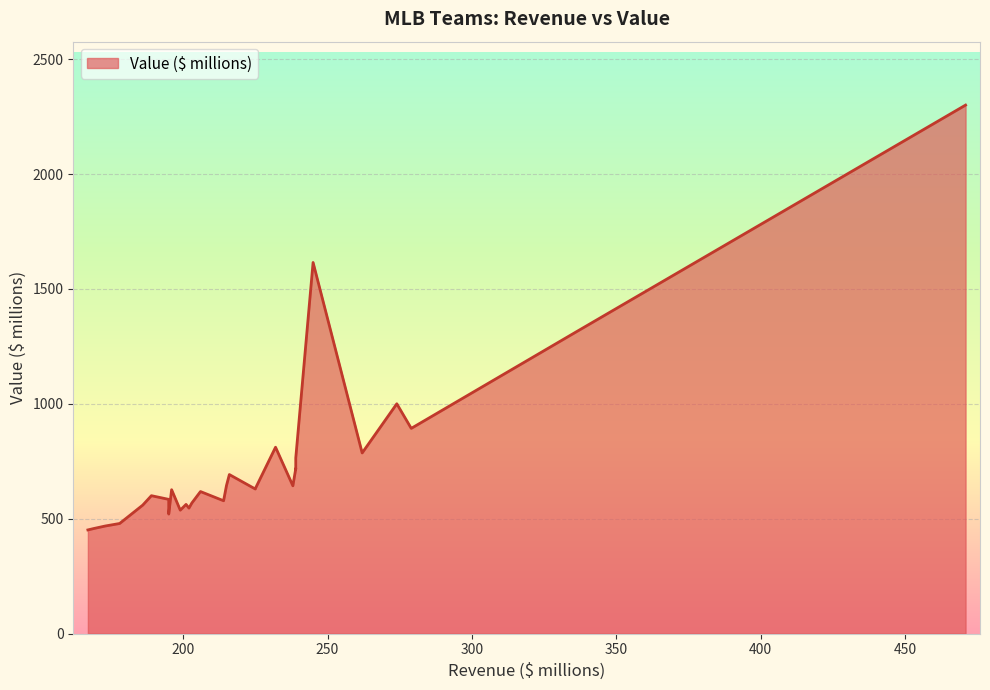

Does the chart display data point markers on the line(s)?

No